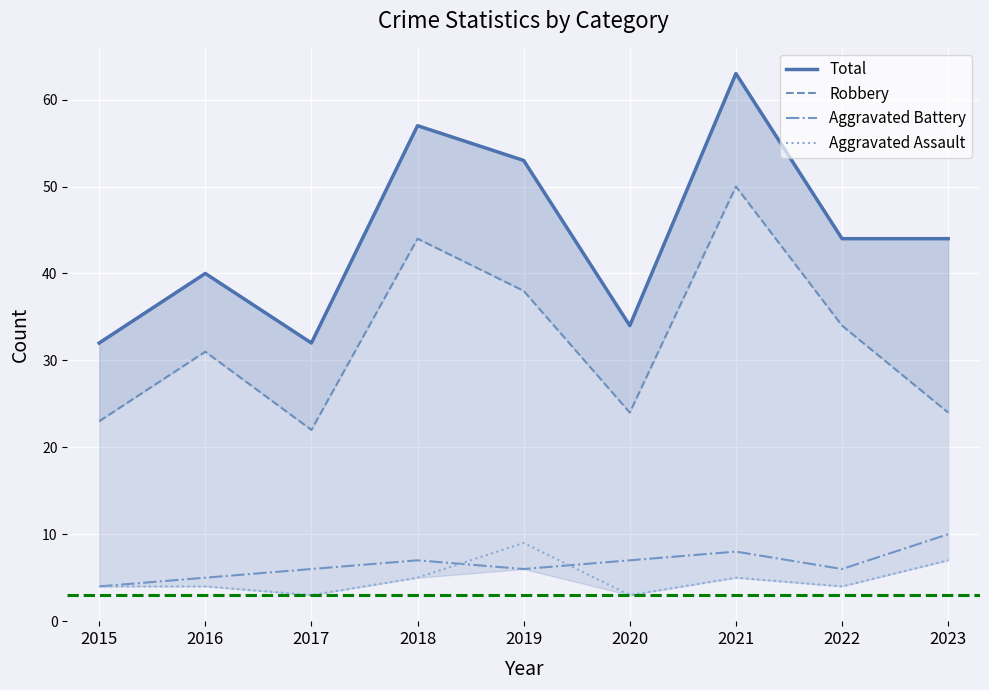

How many values in the Total series exceed 44?

3